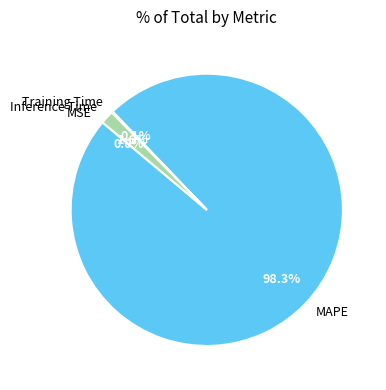

Which slice is the largest?

MAPE